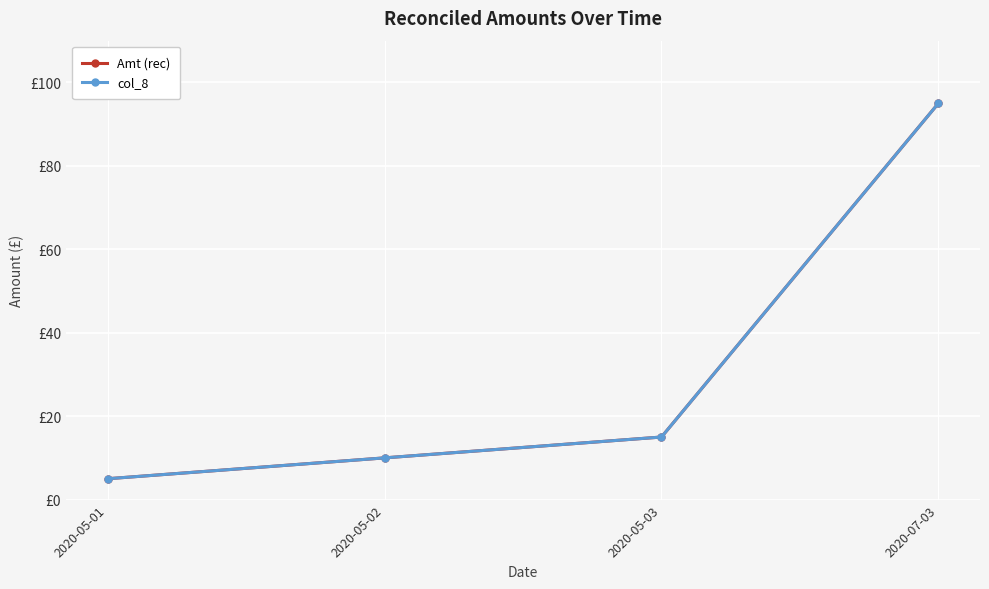

The value of col_8 at 2020-05-03 is 24. True or false?

False